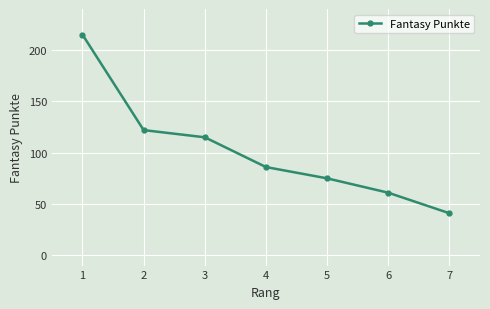

What is the value of the 7th point from the left?

41